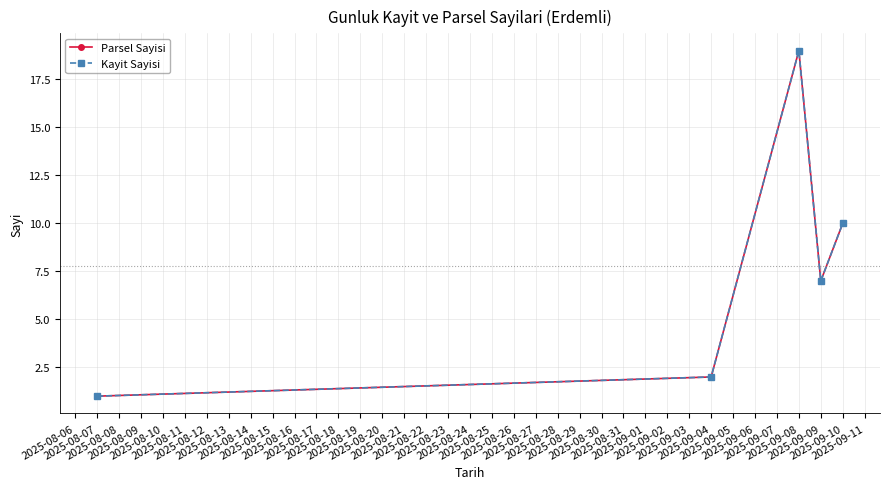

True or false: Parsel Sayisi and Kayit Sayisi cross at least once.

False